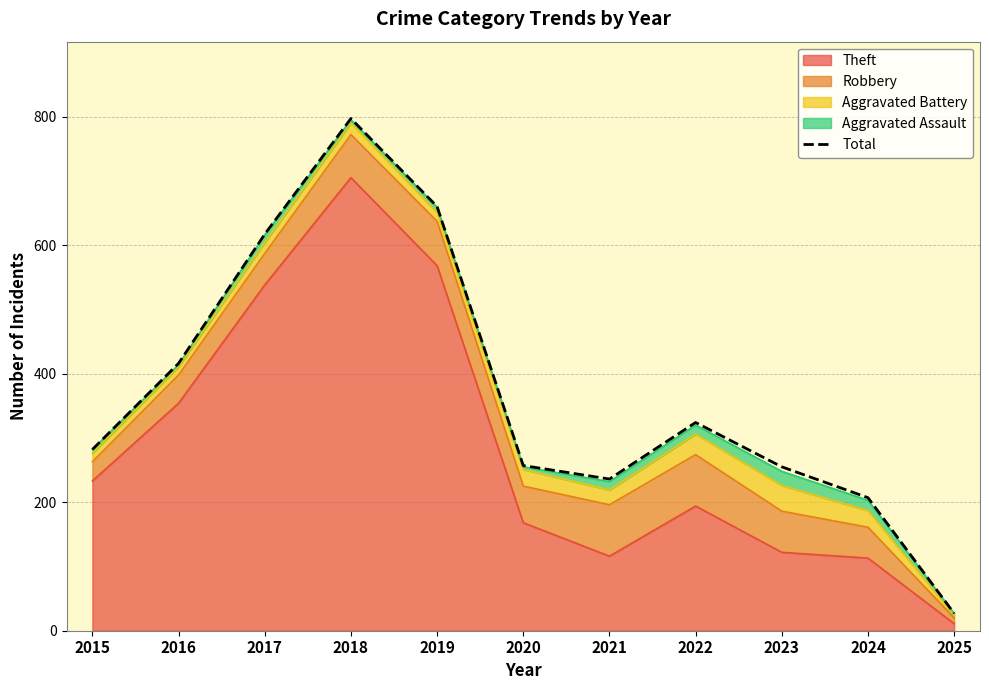

True or false: the data has more than 2 interior local peaks.

False